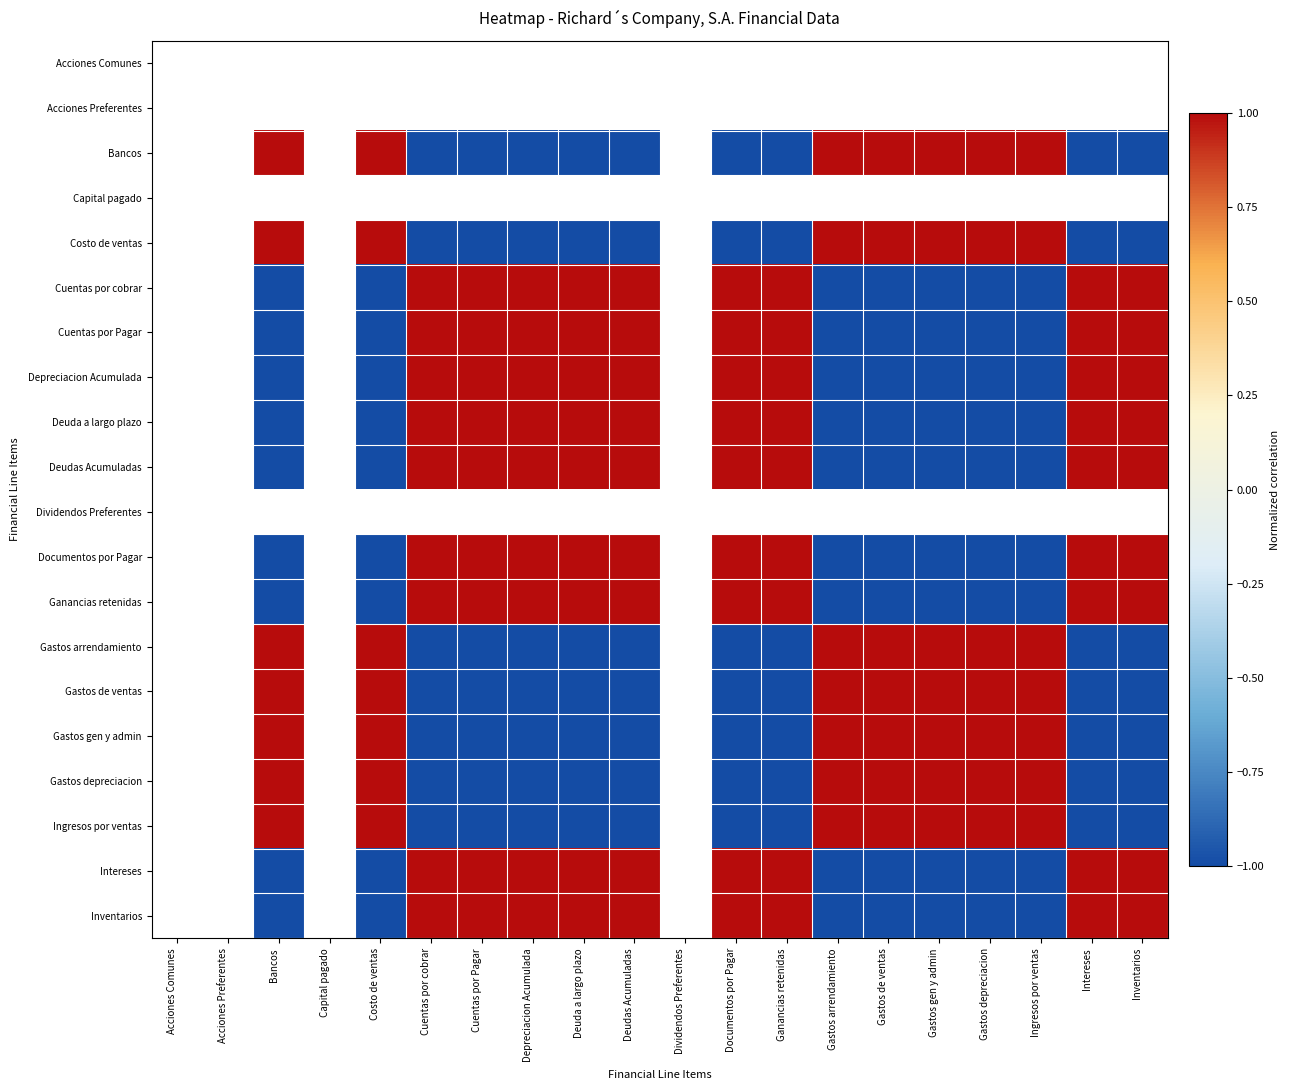

What is the greatest value displayed?

1.0